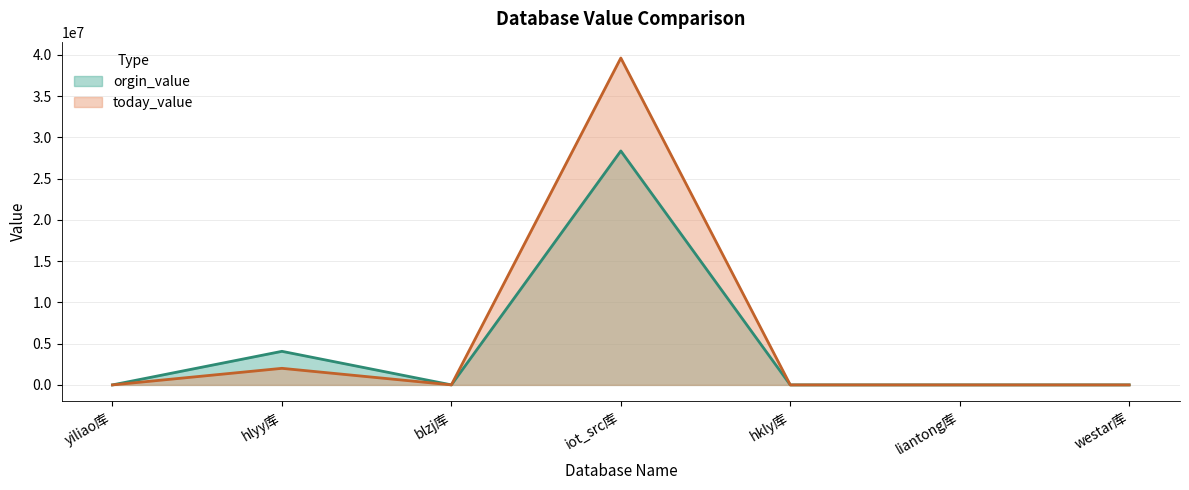

List the series in order of their peak value, lowest first.

orgin_value, today_value